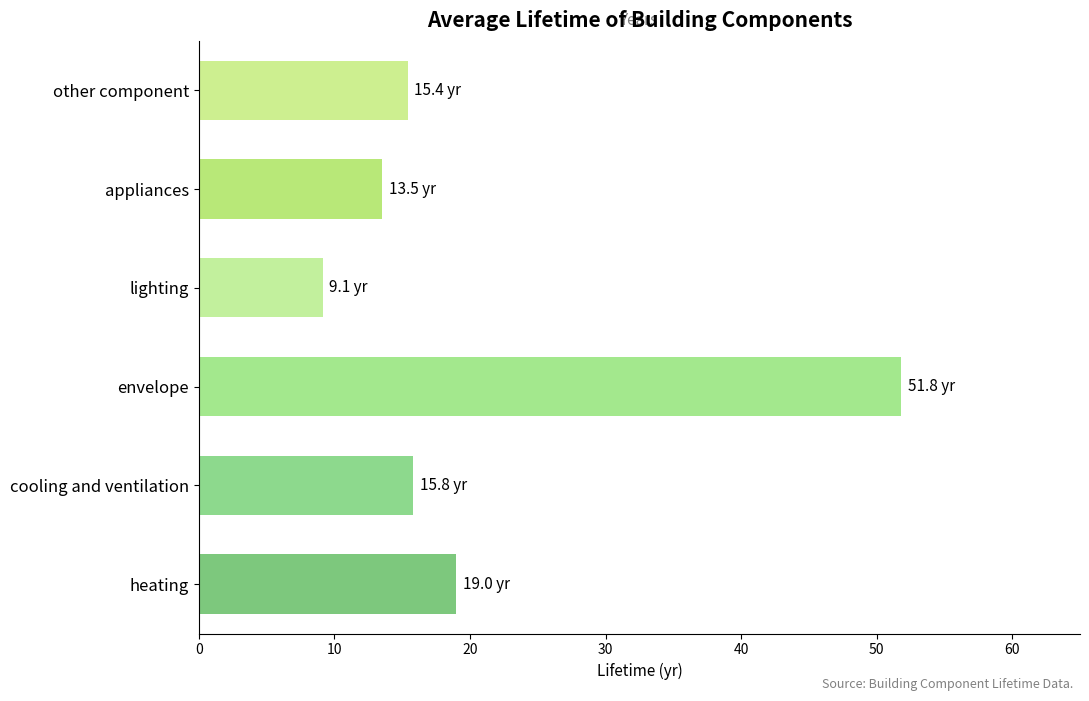

Is it true that the value at appliances is 3.1?

False